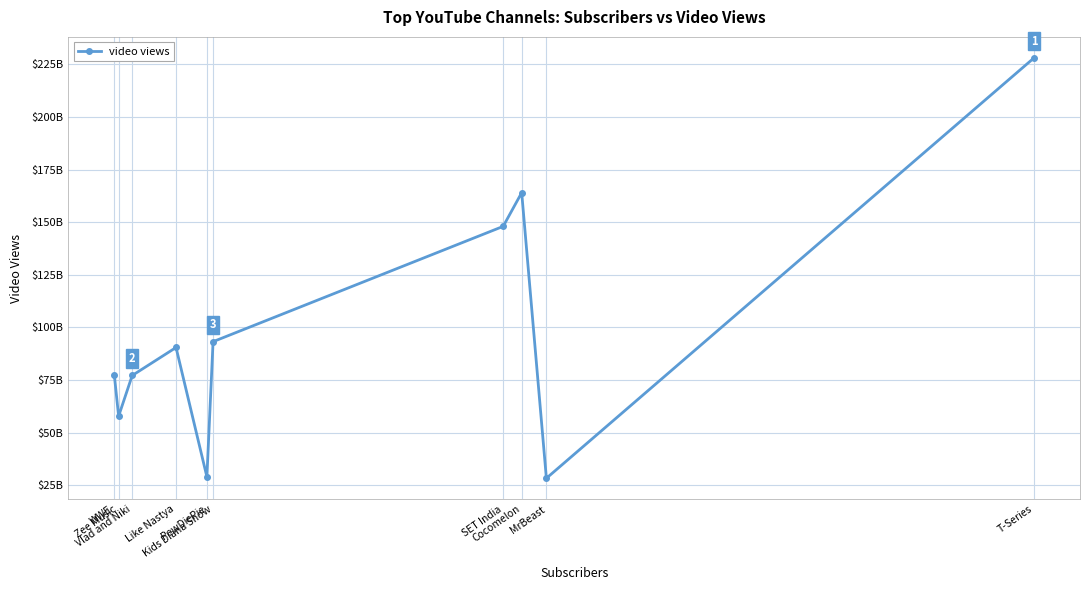

Does the chart have visible grid lines?

Yes